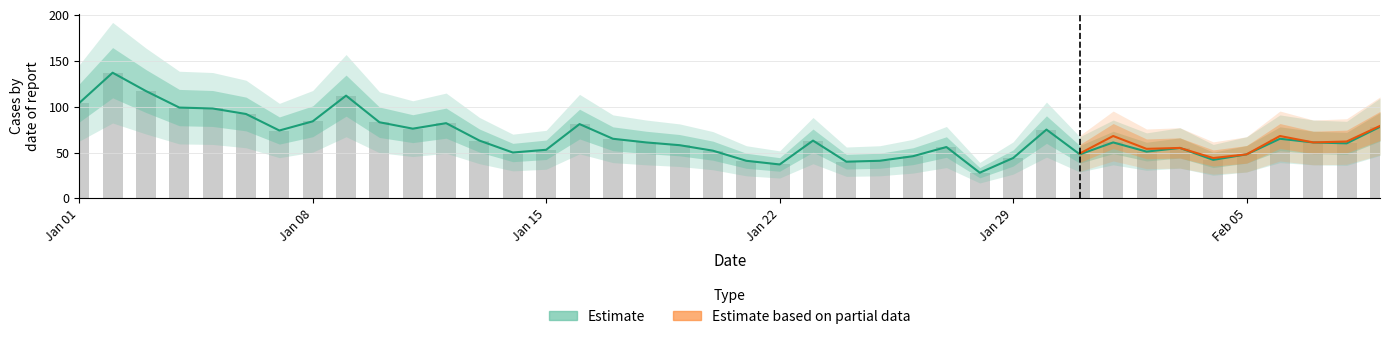

At which label is the value closest to 82?

2023-01-12